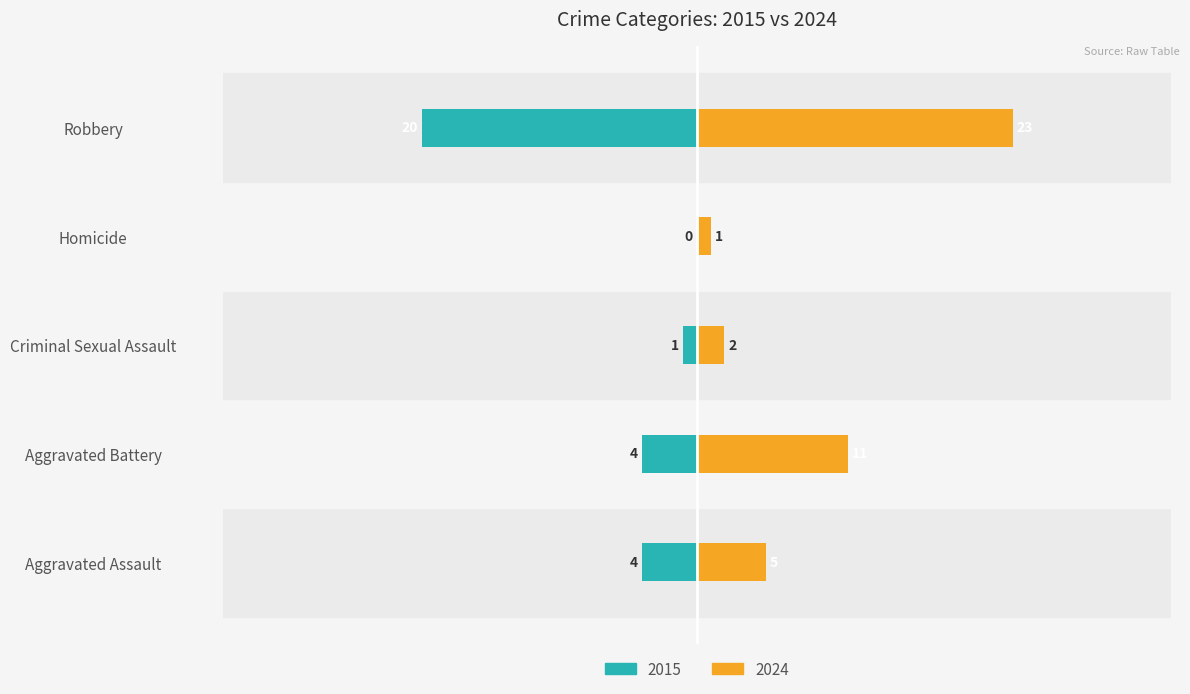

How many bars are there in each group?

2